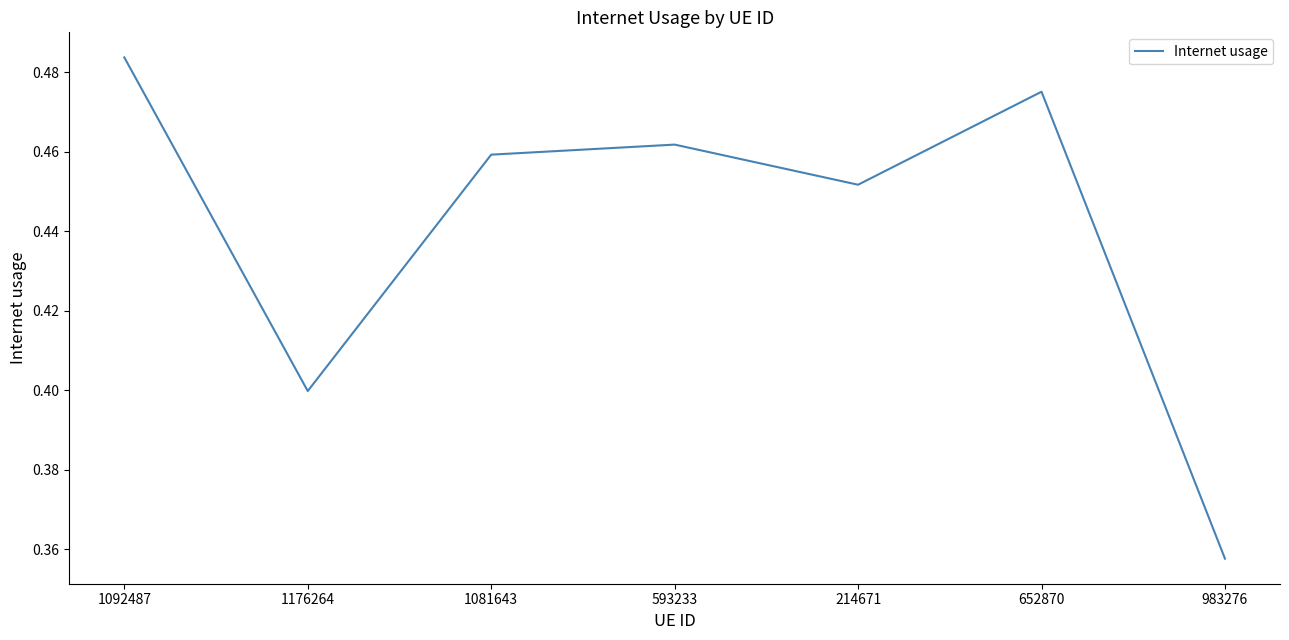

What is the difference between the values at 214671 and 1176264?

0.1